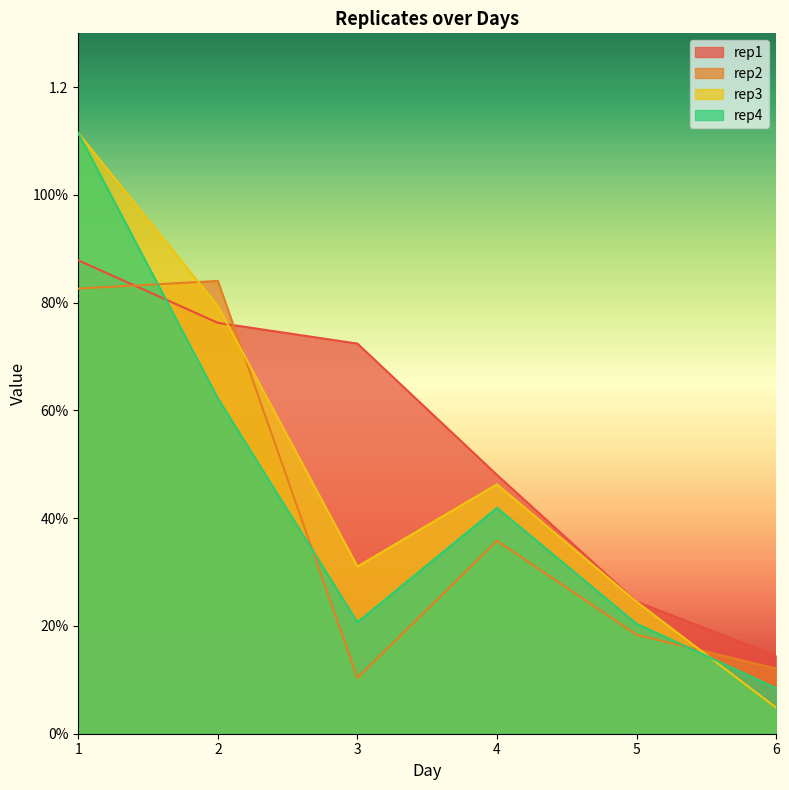

Reading left to right, list all the values displayed in this chart.

rep1: 1=0.9	2=0.8	3=0.7	4=0.5	5=0.2	6=0.1
rep2: 1=0.8	2=0.8	3=0.1	4=0.4	5=0.2	6=0.1
rep3: 1=1.1	2=0.8	3=0.3	4=0.5	5=0.2	6=0.0
rep4: 1=1.1	2=0.6	3=0.2	4=0.4	5=0.2	6=0.1